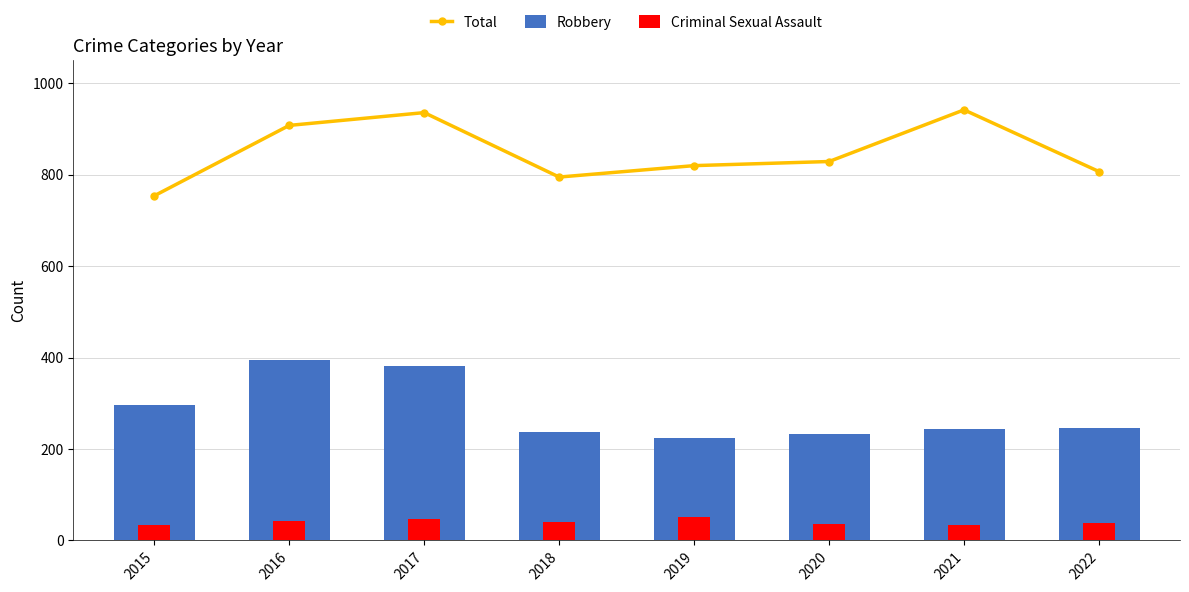

What is the difference between the maximum and second lowest values in the Robbery series?

161